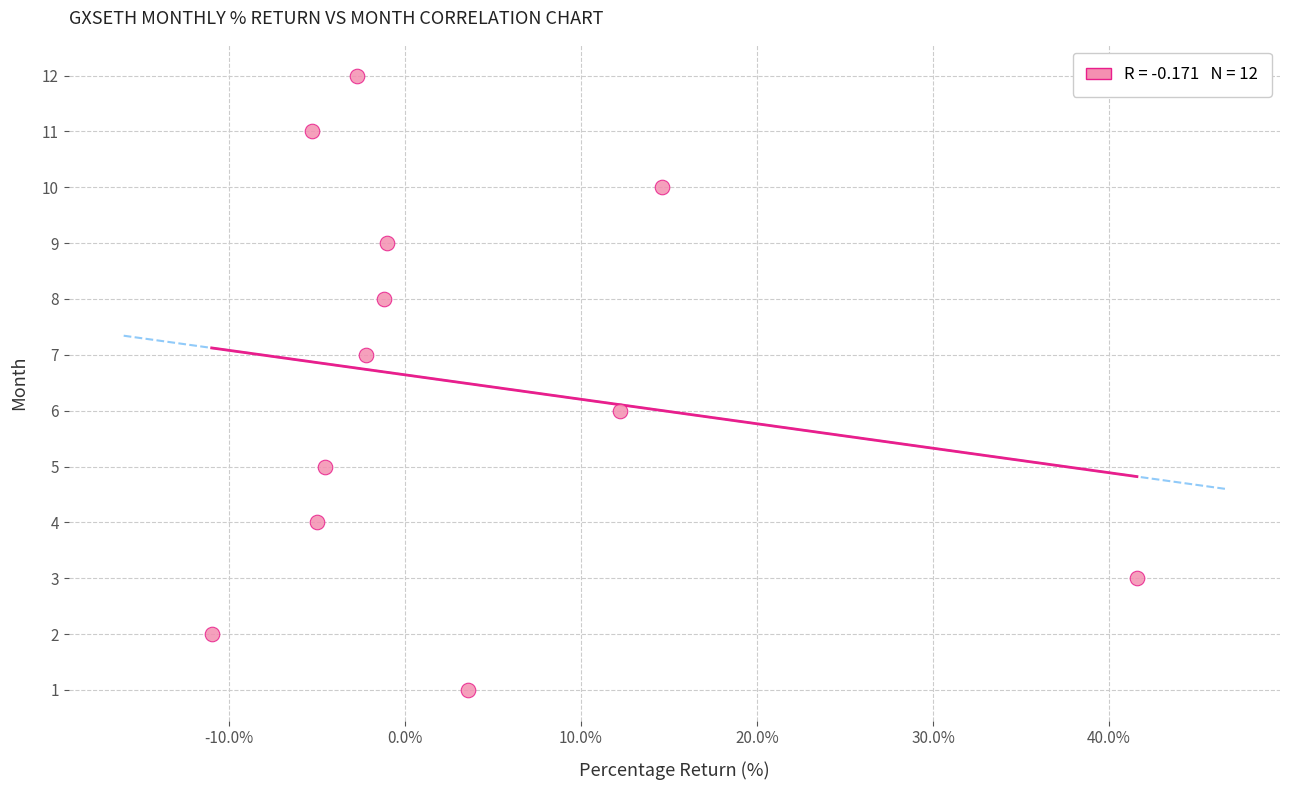

What is the range of Y values (max minus min)?

11